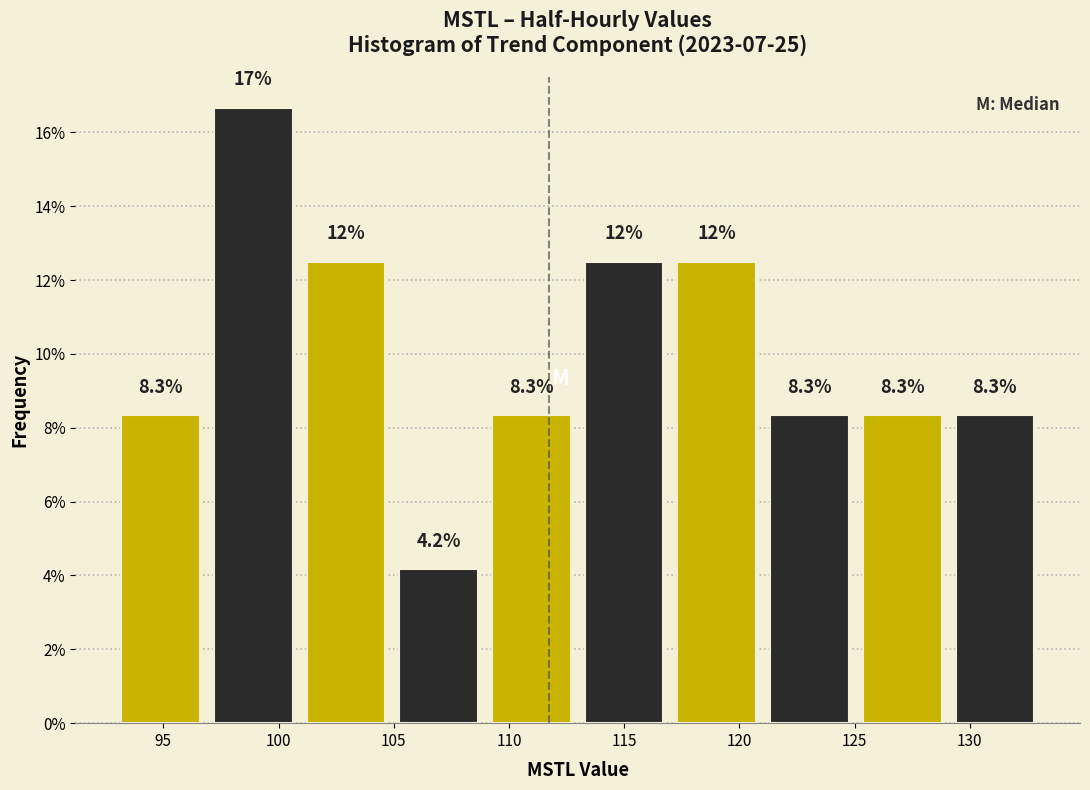

Which range on the x-axis has the tallest bar?

97 to 101